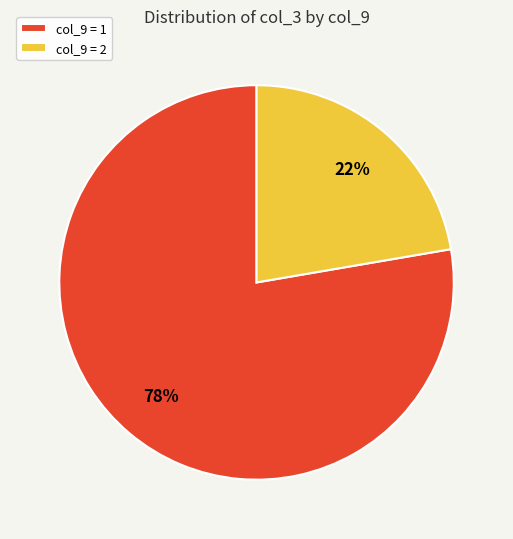

Between col_9 = 2 and col_9 = 1, which is larger?

col_9 = 1